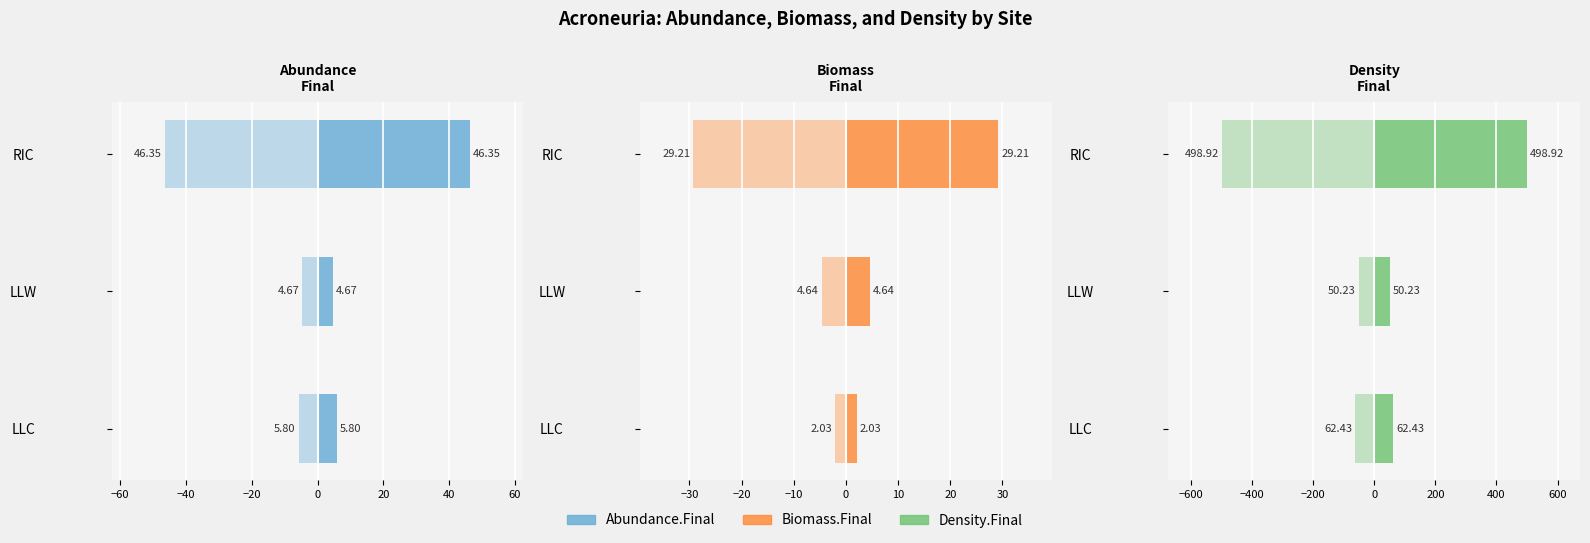

How many values in the Biomass.Final series exceed 4?

2